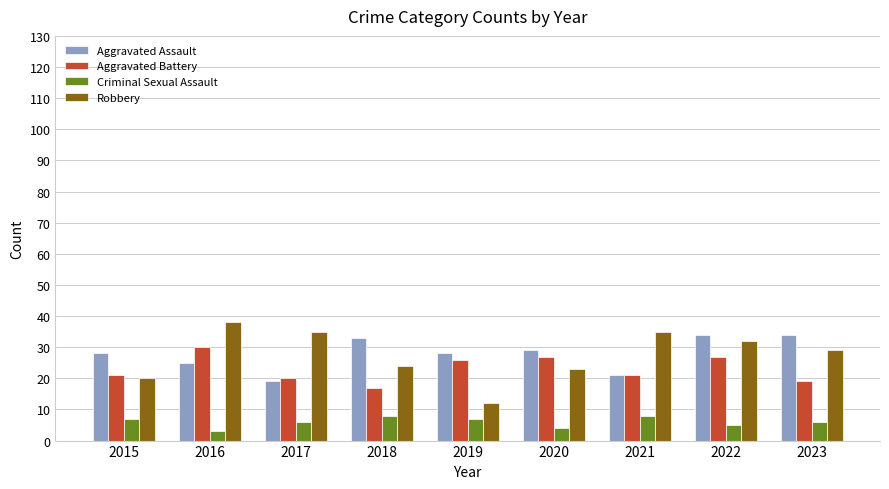

What is the spread (max minus min) of values at 2023?

28